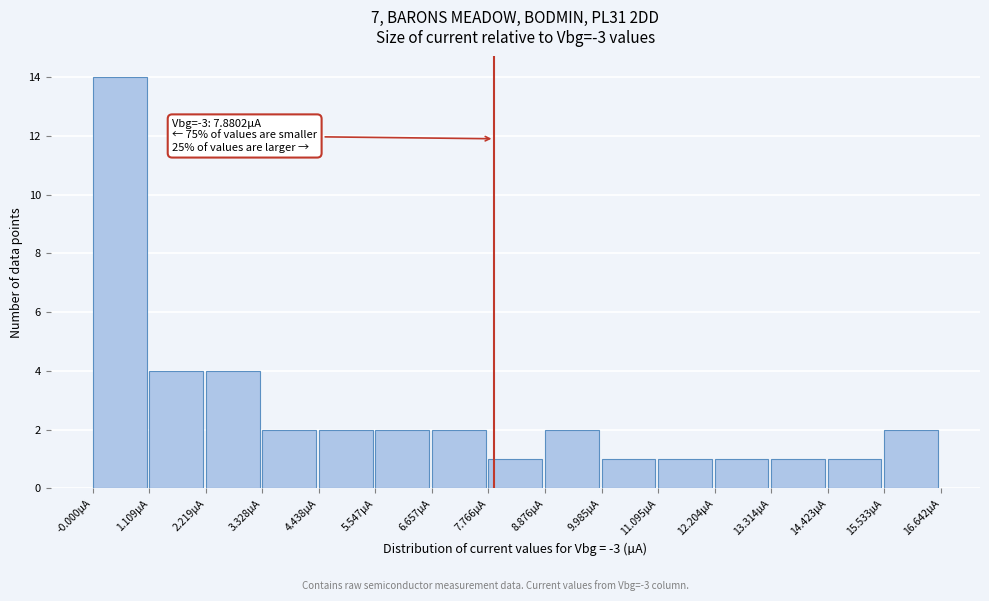

Over which range of the x-axis is the bar tallest?

0.0 to 1.2